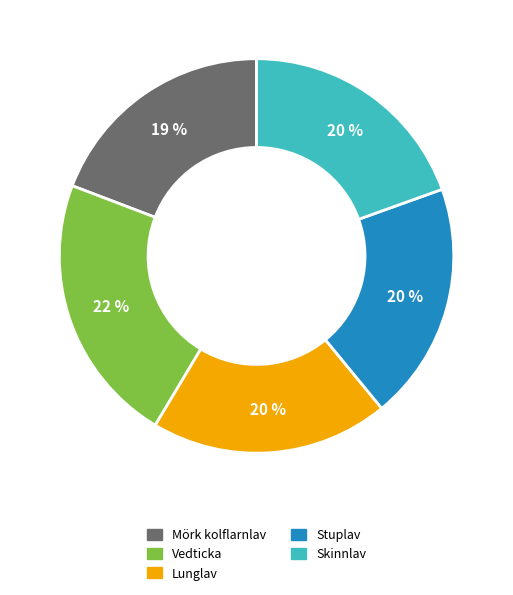

How many slices are in this pie chart?

5